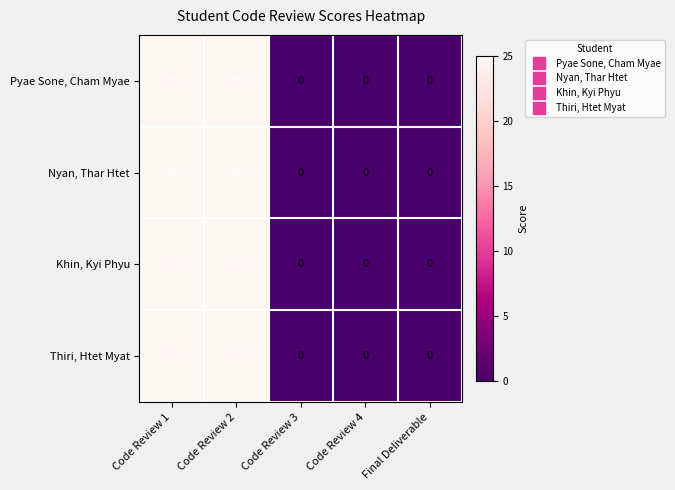

How many Khin, Kyi Phyu values are between 0 and 25?

5